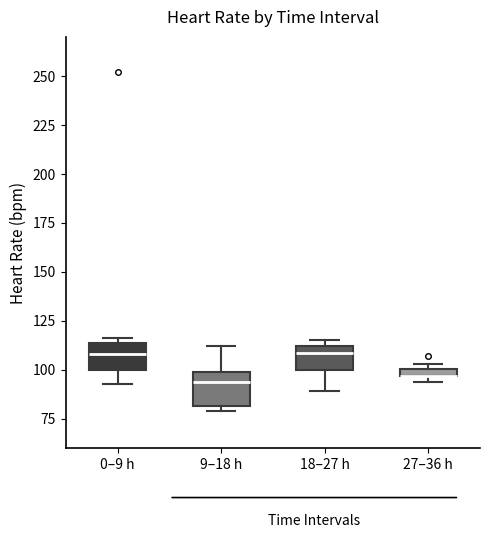

Where is the upper edge of the box for 9–18 h on the y-axis? The values are not printed on the chart, so give them approximately, as read against the axis.

100